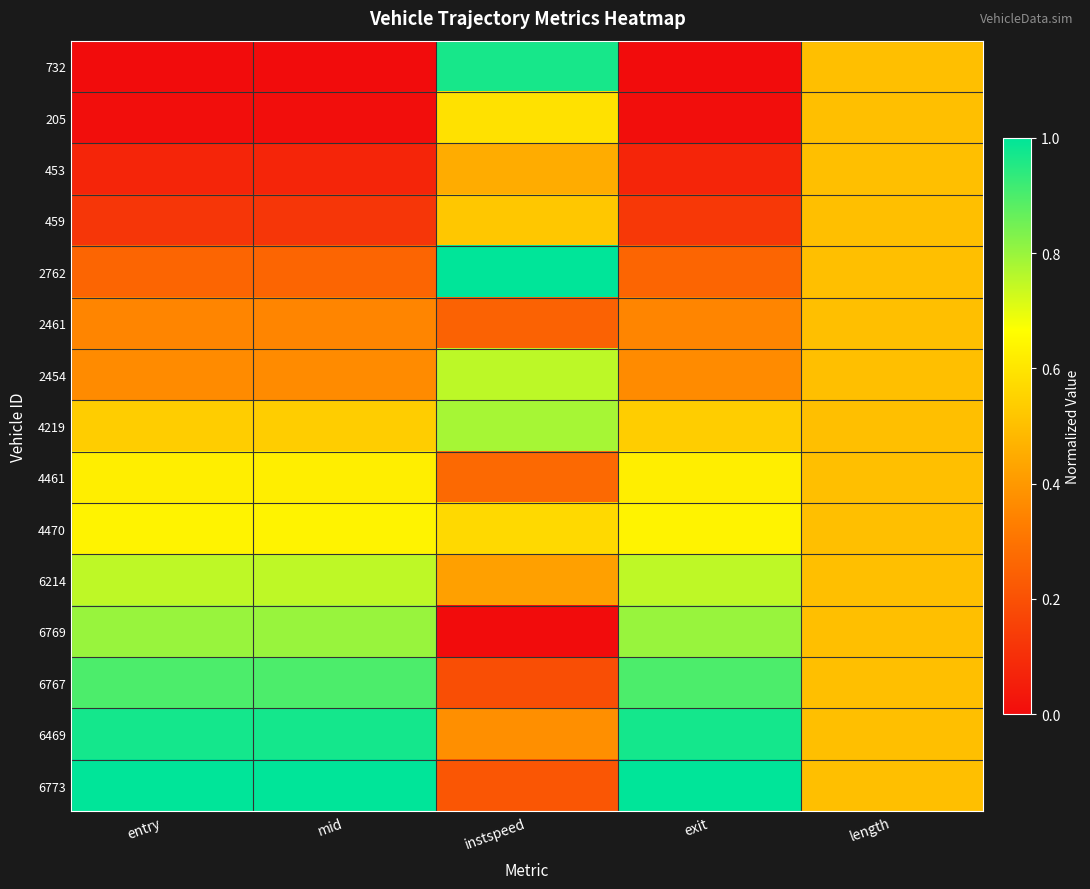

What is the total value across all series at mid?

7.4